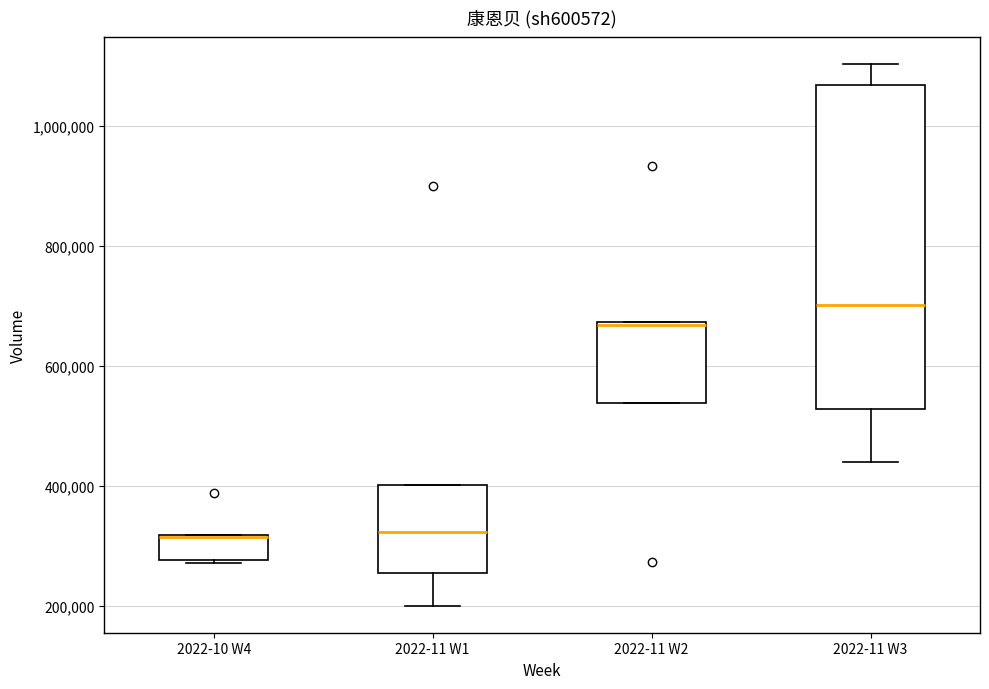

Reading left to right, transcribe this box plot: for each box, give where its median line is, the range the box spans, and where its two whiskers end, as read against the y-axis. The values are not printed on the chart, so give them approximately, as read against the axis.

2022-10 W4: median 320000 (drawn on the box's upper edge), box 280000 to 320000, whiskers 280000 to 320000
2022-11 W1: median 320000, box 260000 to 400000, whiskers 200000 to 400000
2022-11 W2: median 660000, box 540000 to 680000, whiskers 540000 to 680000
2022-11 W3: median 700000, box 520000 to 1060000, whiskers 440000 to 1100000